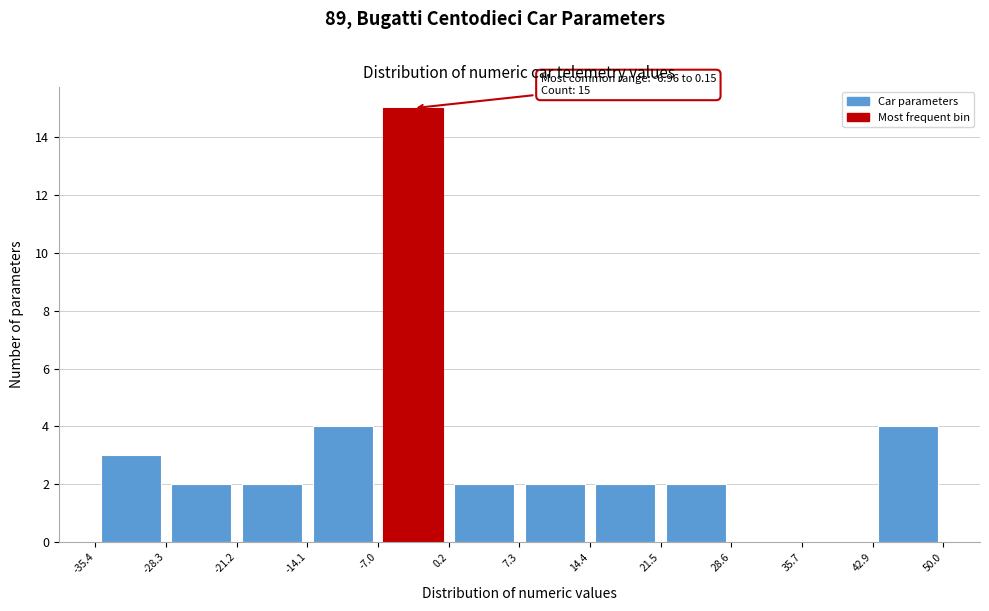

Which range on the x-axis has the tallest bar?

-7.0 to 0.2